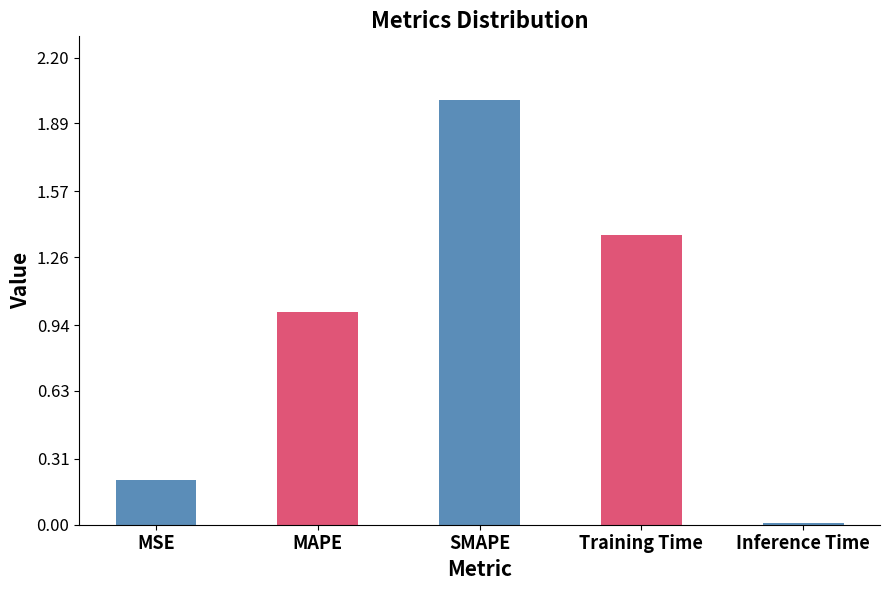

The chart shows a value of 2.7 at SMAPE. True or false?

False